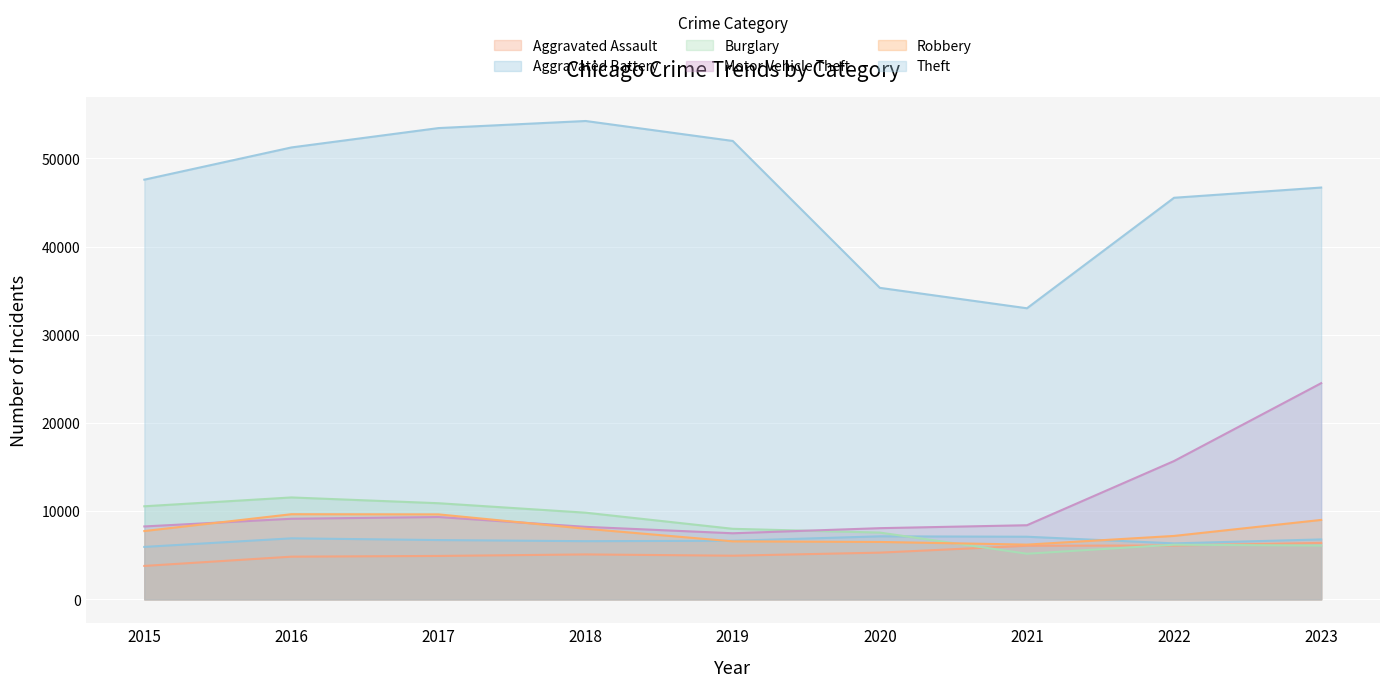

Is it true that Robbery equals 6508 at 2020?

True